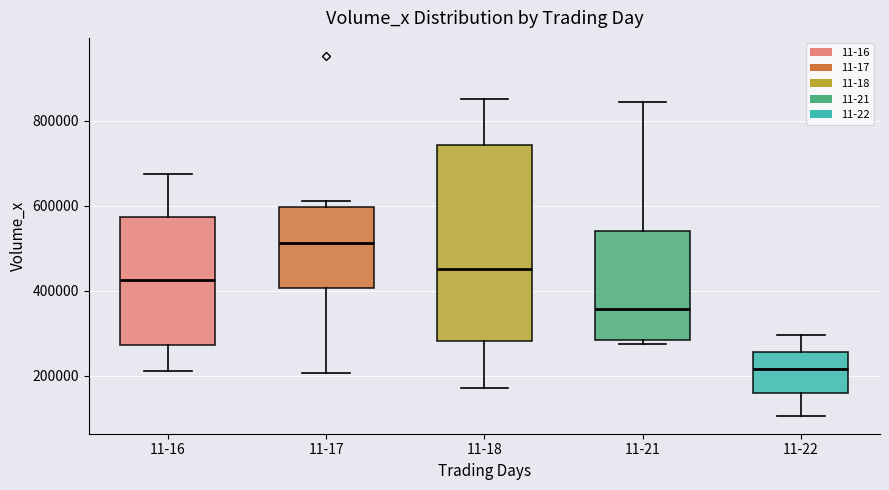

Reading left to right, transcribe this box plot: for each box, give where its median line is, the range the box spans, and where its two whiskers end, as read against the y-axis. The values are not printed on the chart, so give them approximately, as read against the axis.

11-16: median 420000, box 280000 to 580000, whiskers 220000 to 680000
11-17: median 520000, box 400000 to 600000, whiskers 200000 to 620000
11-18: median 460000, box 280000 to 740000, whiskers 180000 to 860000
11-21: median 360000, box 280000 to 540000, whiskers 280000 (just below the box's lower edge) to 840000
11-22: median 220000, box 160000 to 260000, whiskers 100000 to 300000